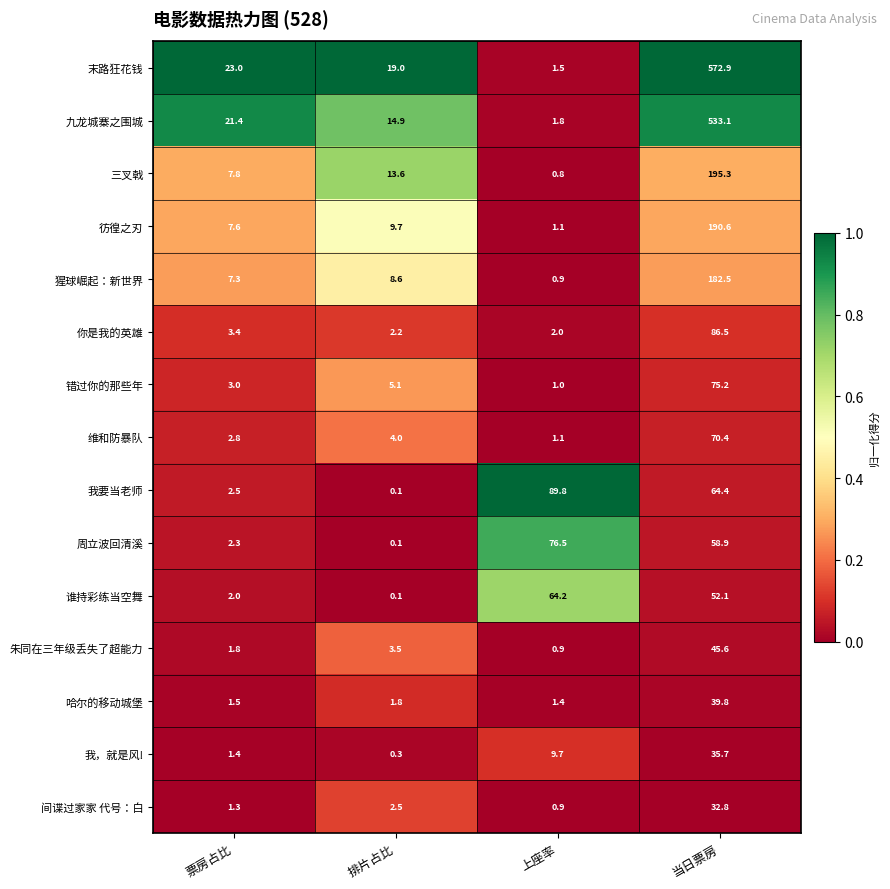

At which category is the sum across all series the highest?

当日票房